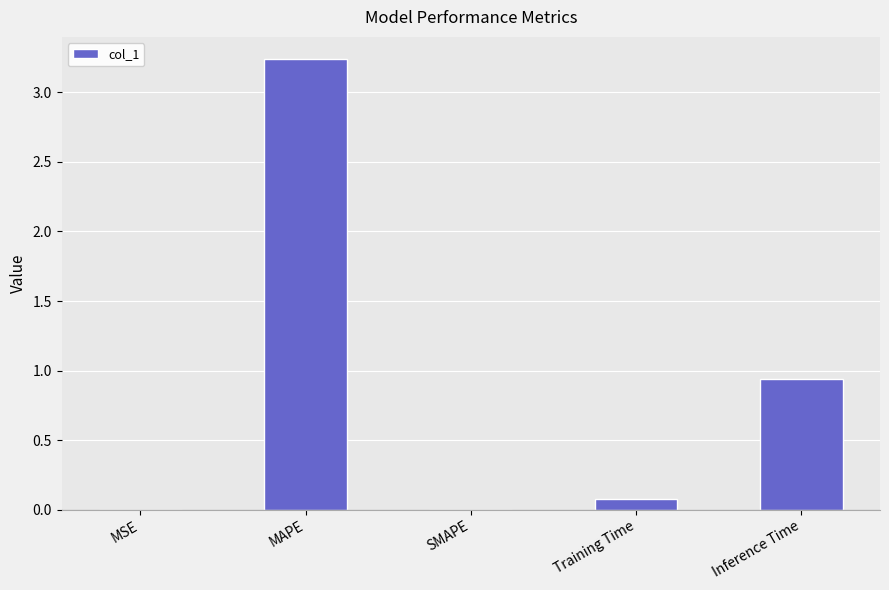

How many data points does each series have?

5